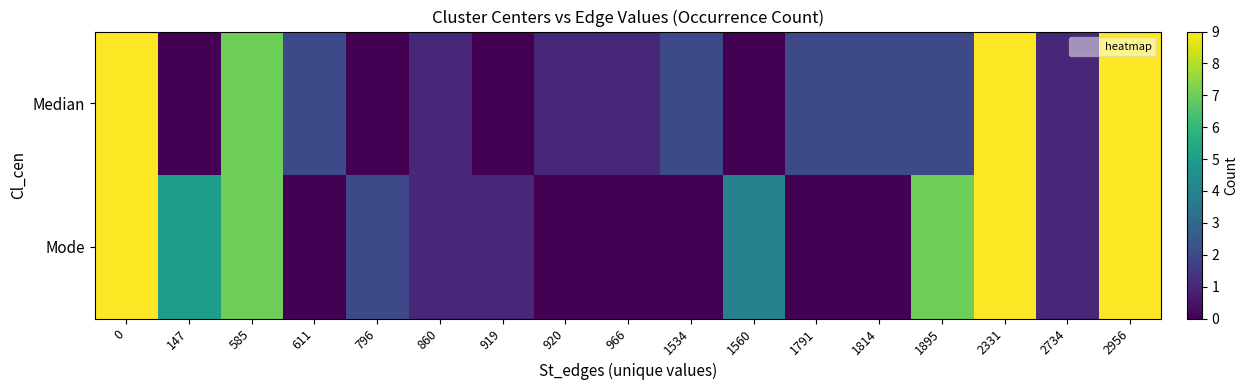

What is the maximum value shown in the chart?

9